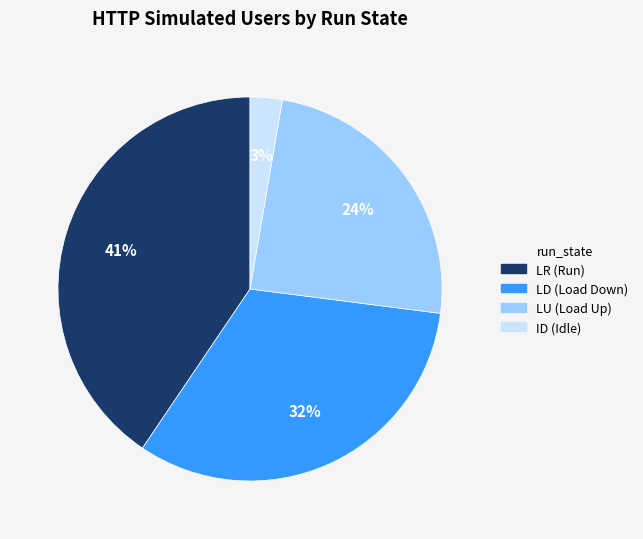

Which category has the biggest portion of the pie?

LR (Run)